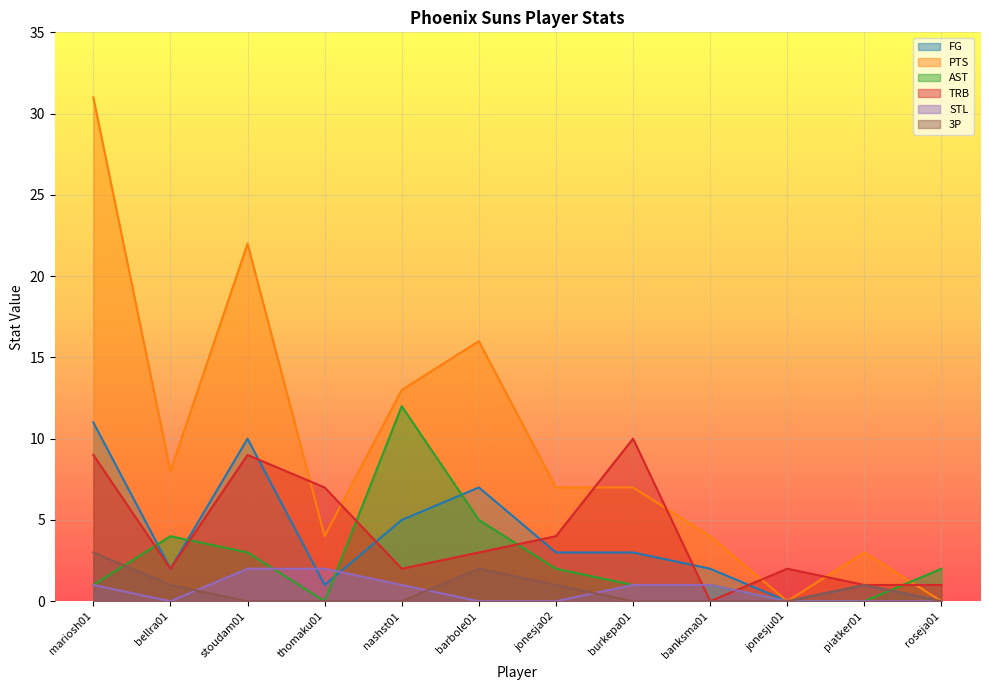

What is the maximum value for FG?

11